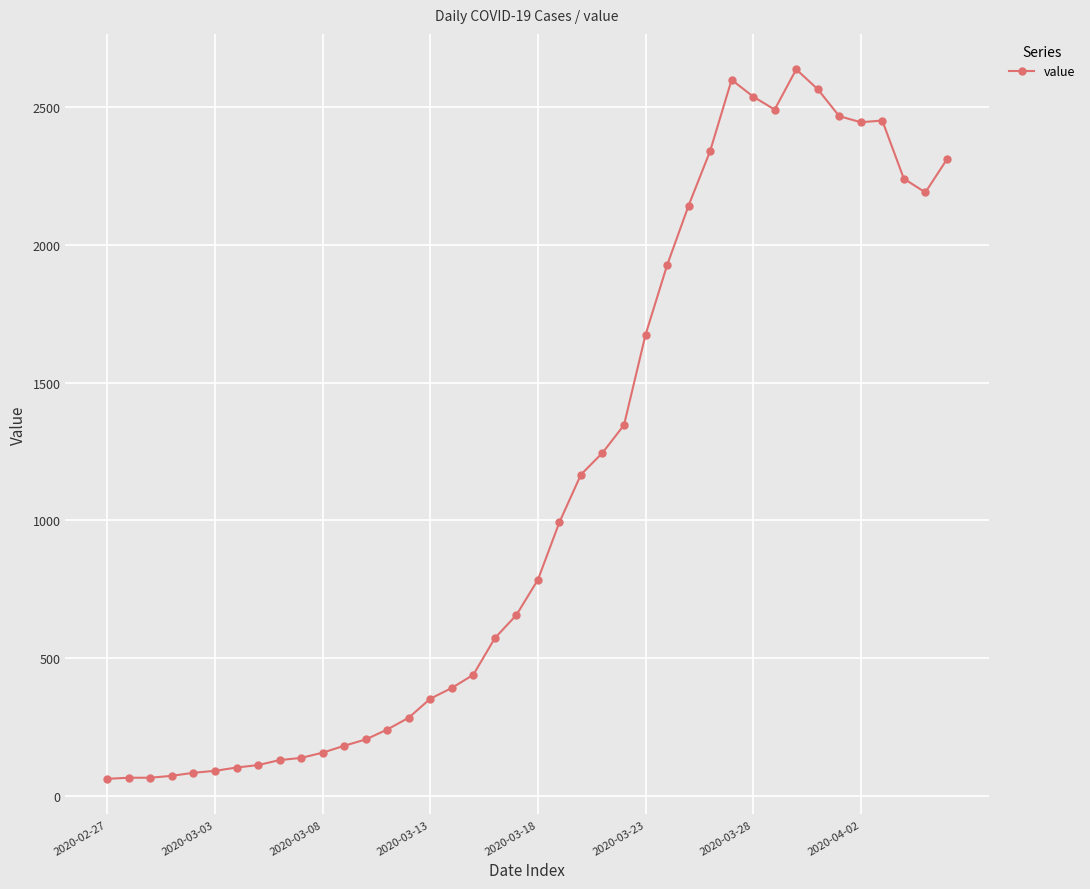

How many data points are less than 784?

20